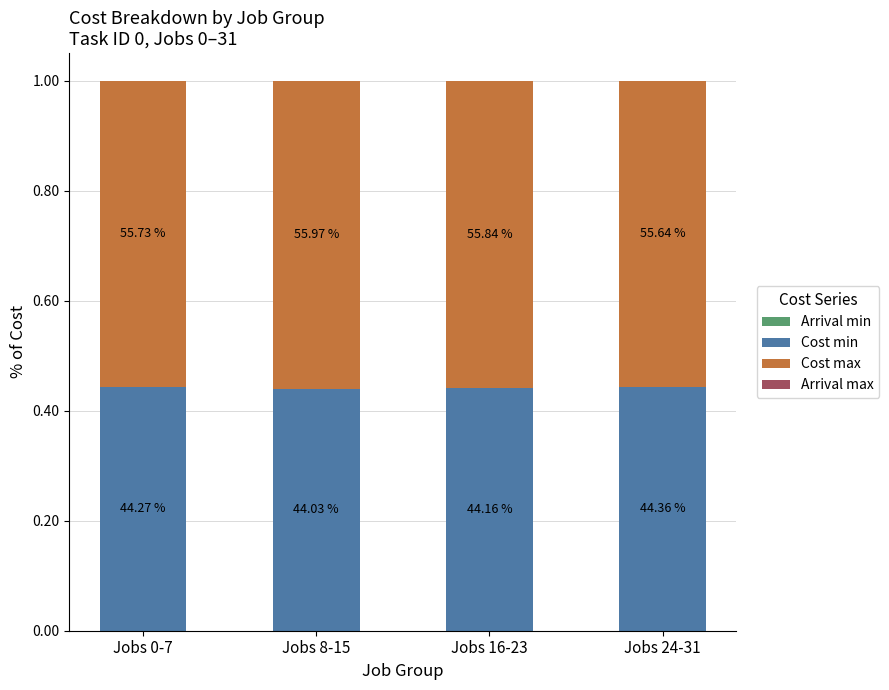

Does the chart contain stacked bars?

Yes